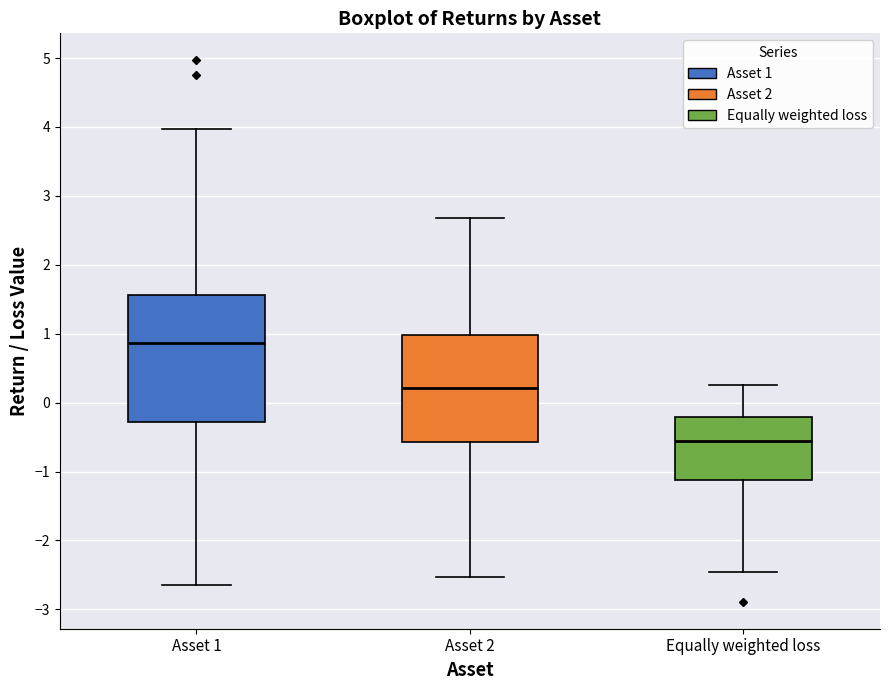

Where does the upper whisker of the box for Equally weighted loss end on the y-axis? The values are not printed on the chart, so give them approximately, as read against the axis.

0.3